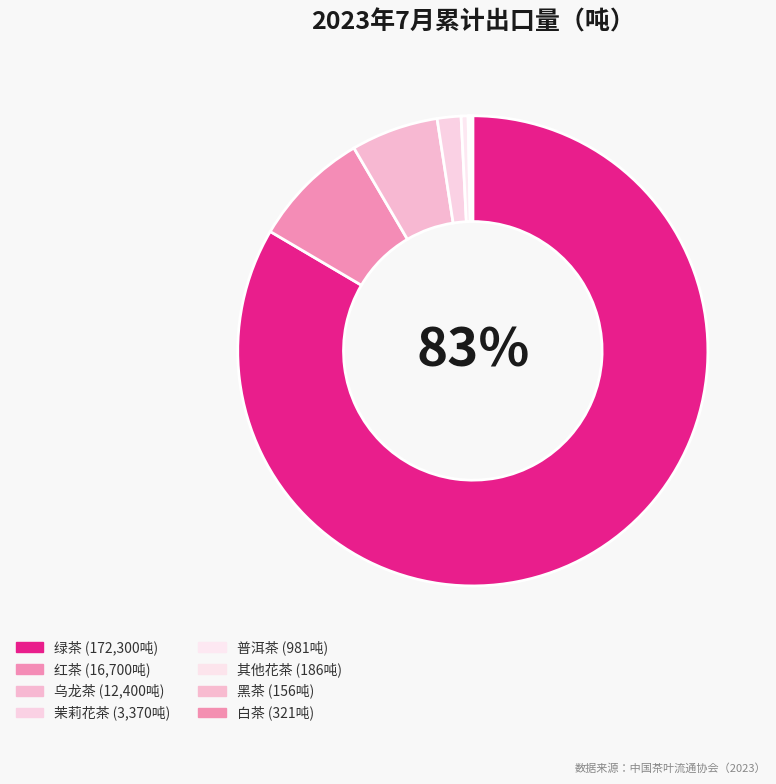

How many slices are in this pie chart?

8